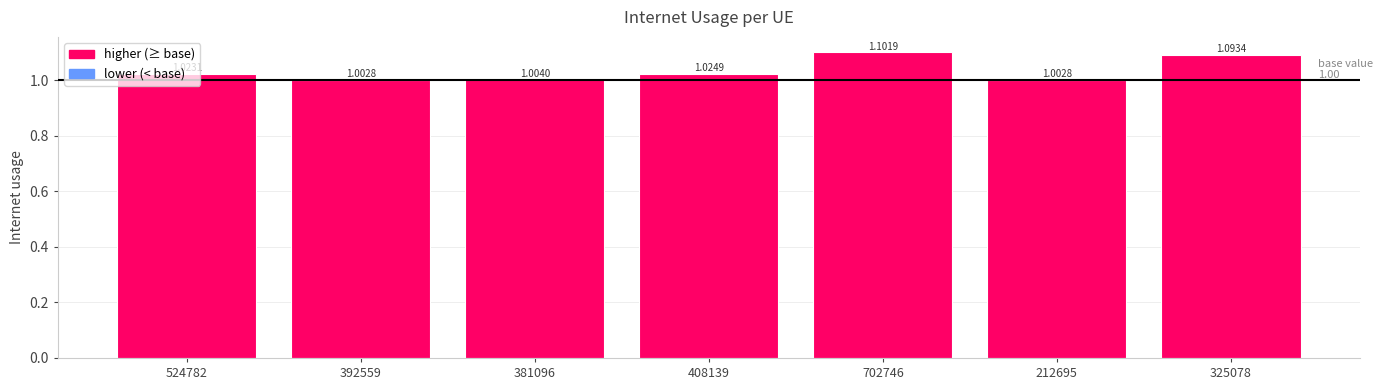

What is the sum of the values at 381096 and 524782?

2.0